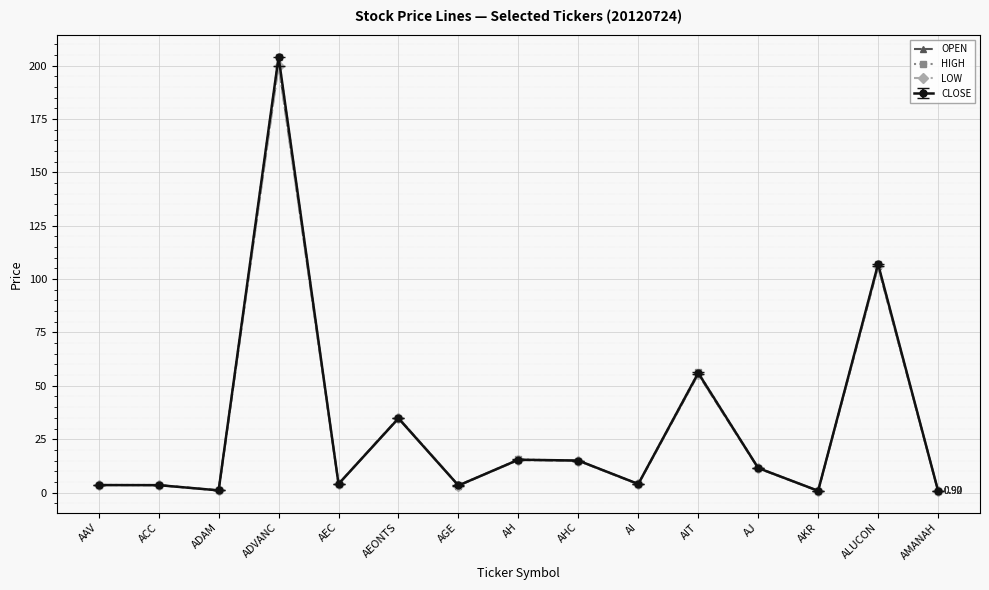

In HIGH, how many points are lower than both neighbors (excluding endpoints)?

5